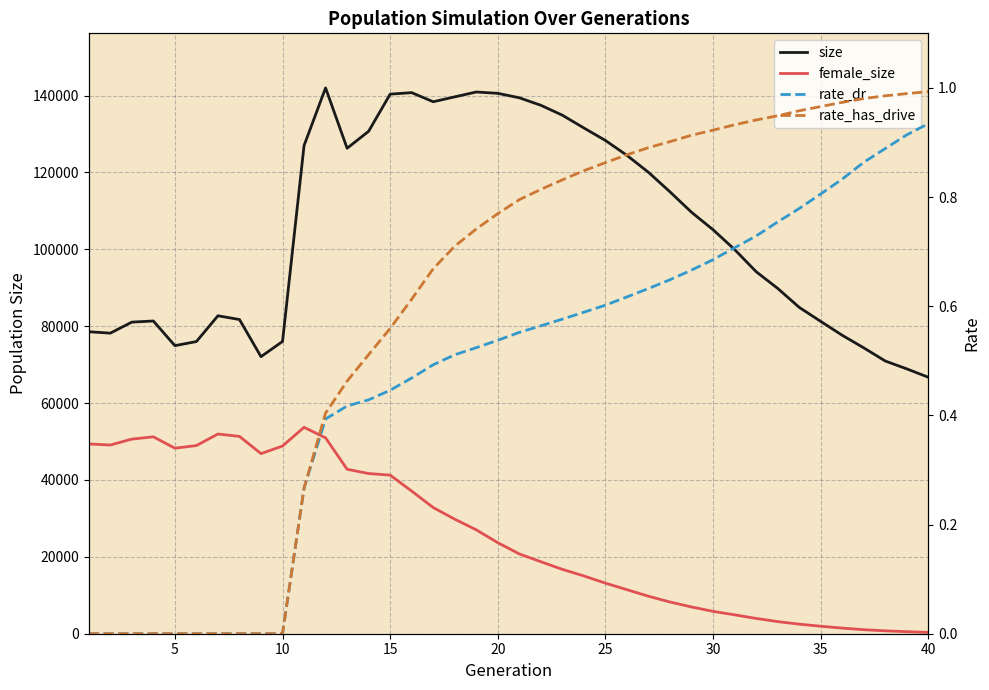

Is this an area chart (filled region under the line)?

No